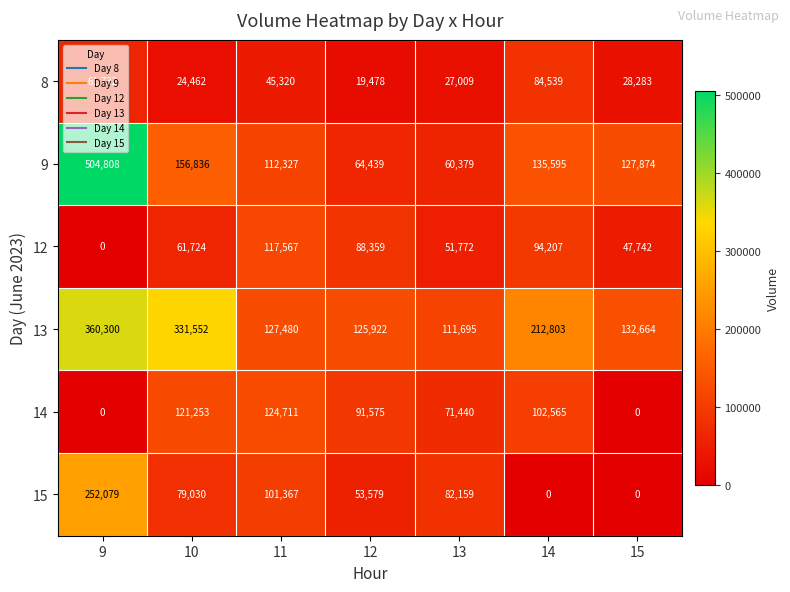

Which category has the lowest value in the 8 series?

12